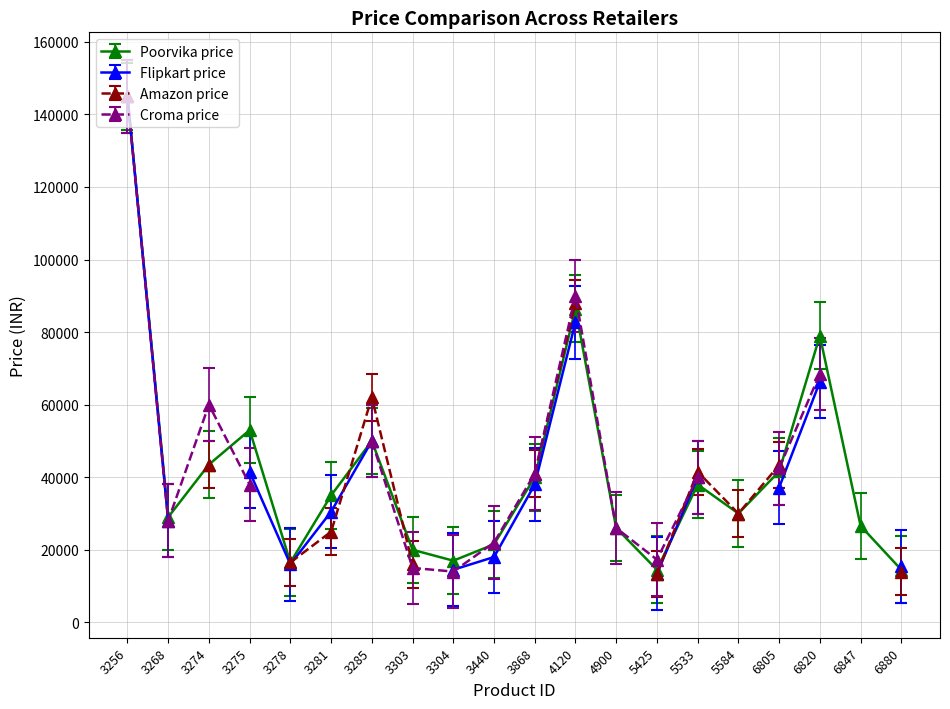

The Poorvika price series shows 29999 at 5584. True or false?

True